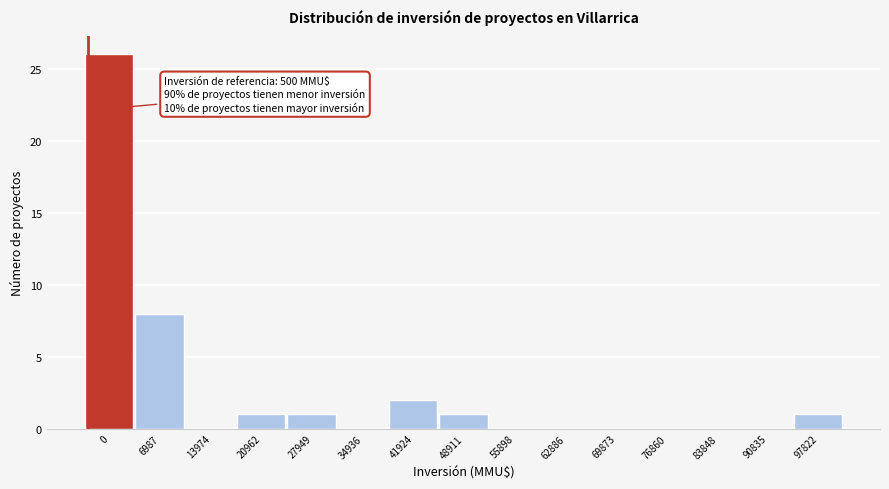

Reading left to right, what are all the values shown in this chart?

0=26	6987=8	13974=0	20962=1	27949=1	34936=0	41924=2	48911=1	55898=0	62886=0	69873=0	76860=0	83848=0	90835=0	97822=1